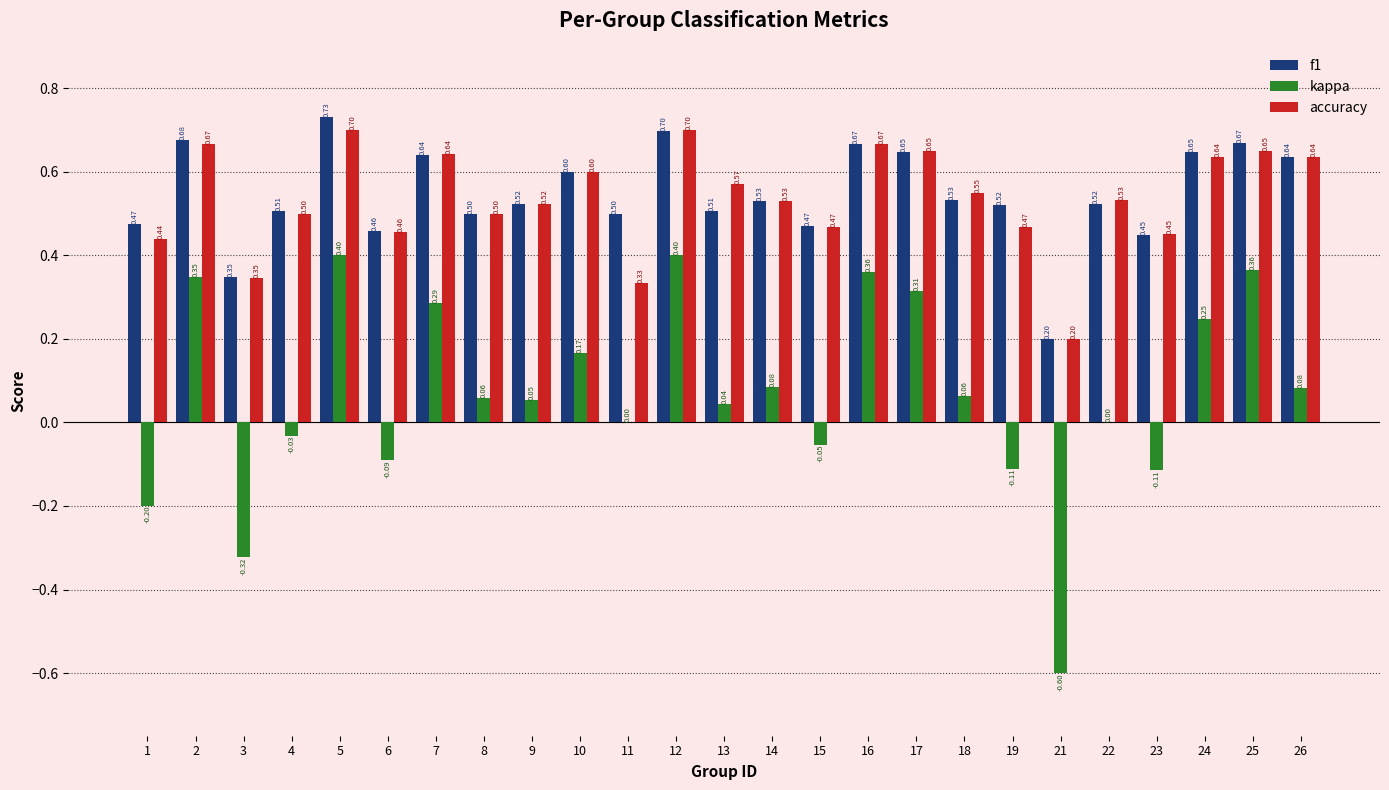

Which series has the largest total across all categories?

f1